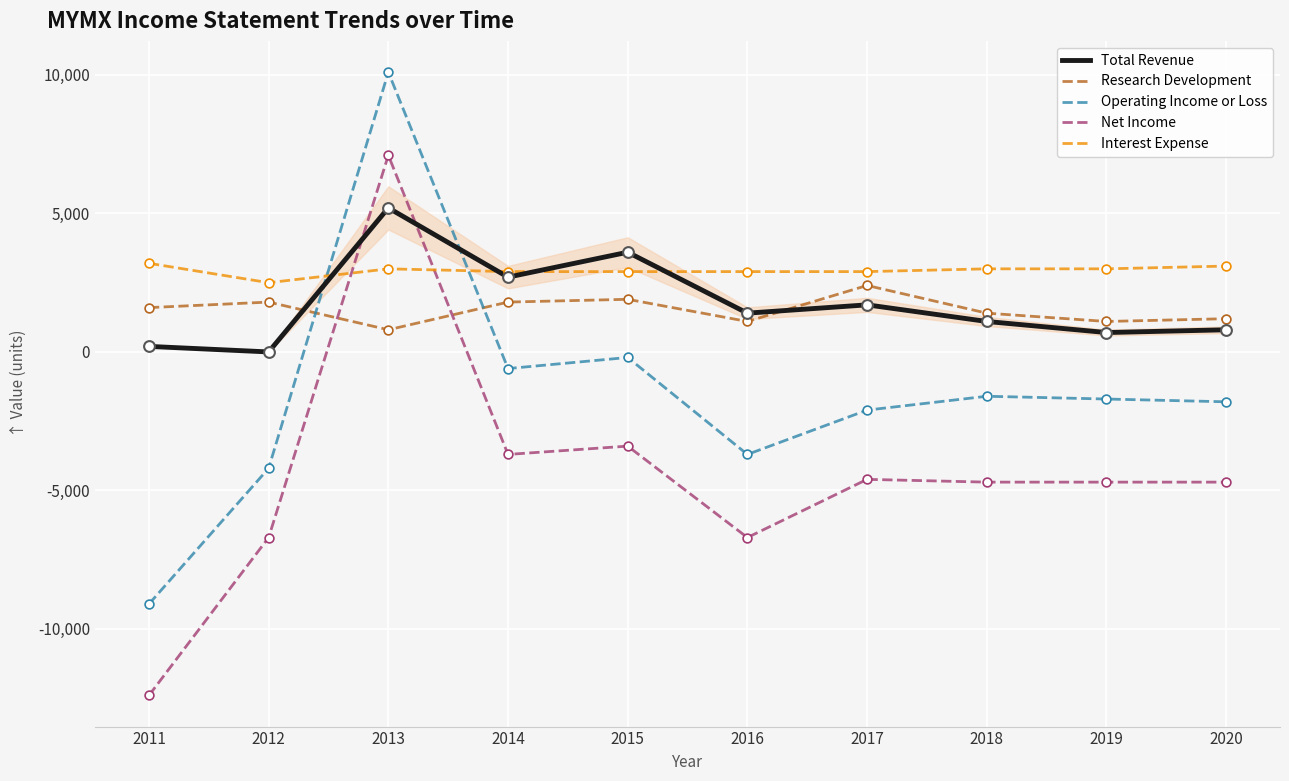

At how many categories does at least one series exceed 9062?

1